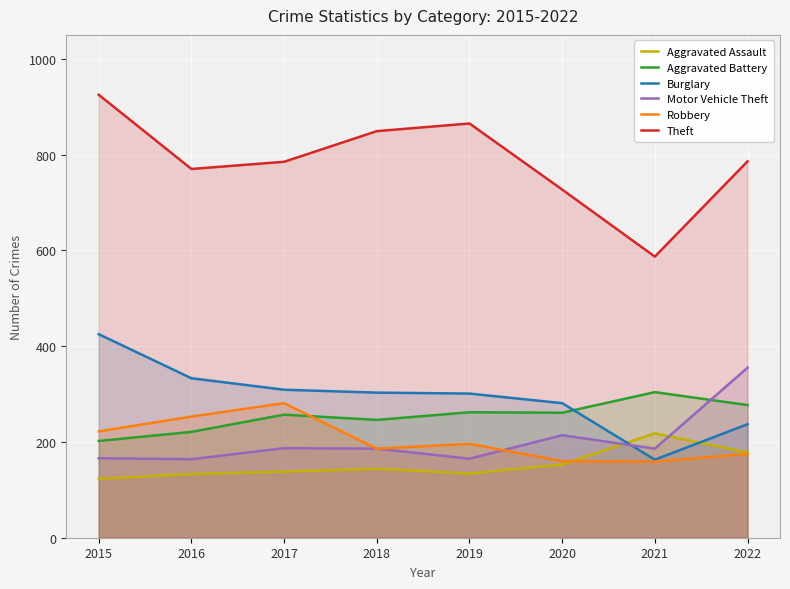

At which category is the sum across all series the highest?

2015